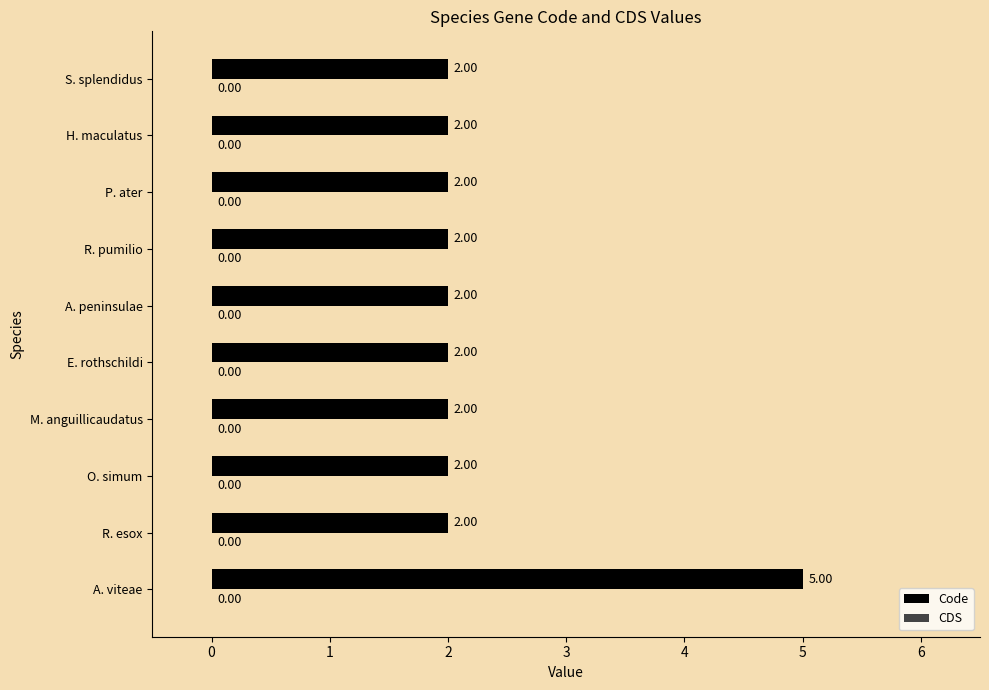

What is the ratio of the value at S. splendidus to the value at A. peninsulae?

1.0